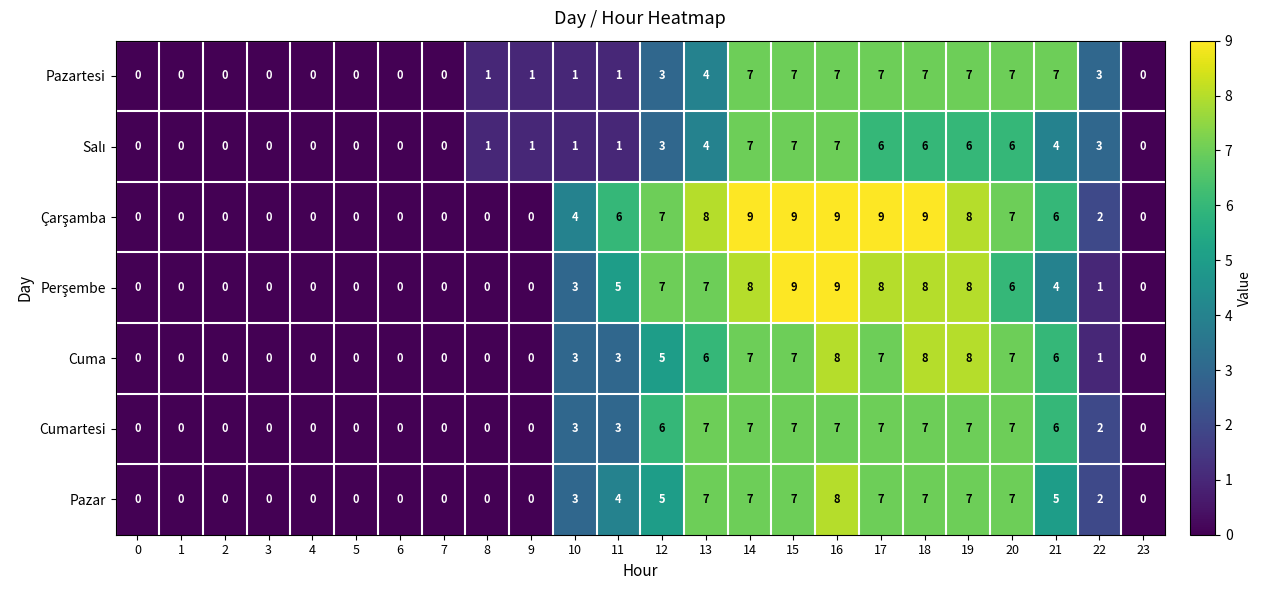

How many series are shown in this chart?

7